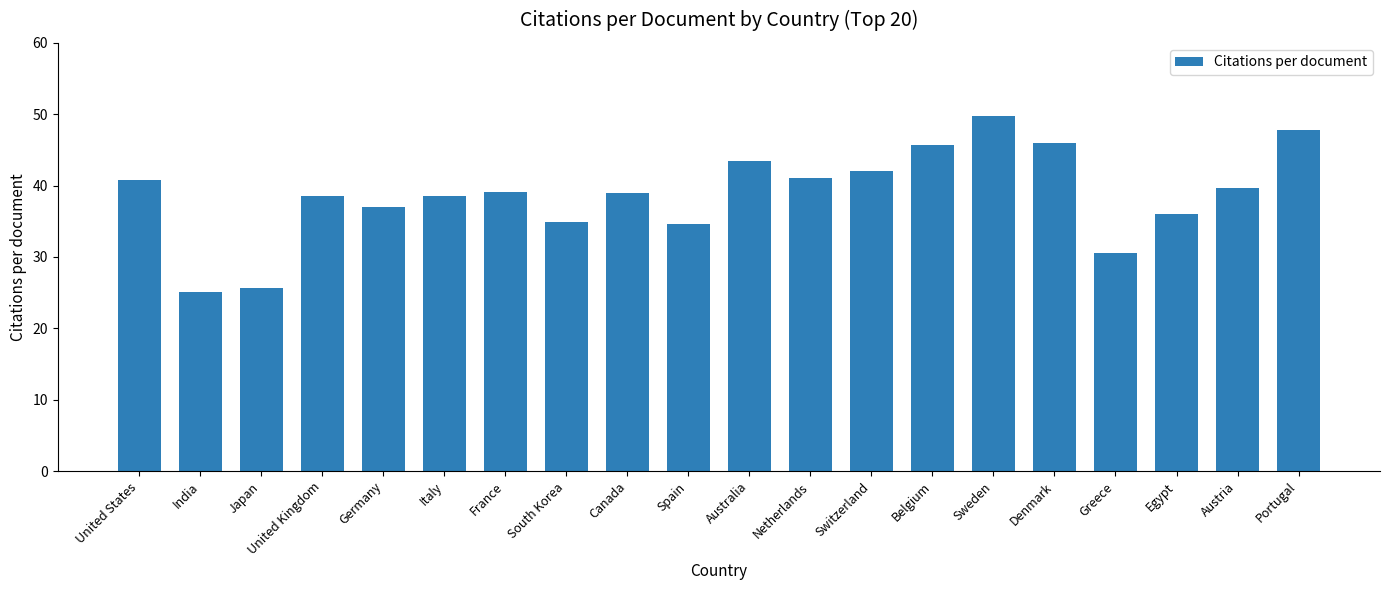

Approximately how many times larger is the value at United Kingdom compared to Canada?

1.0